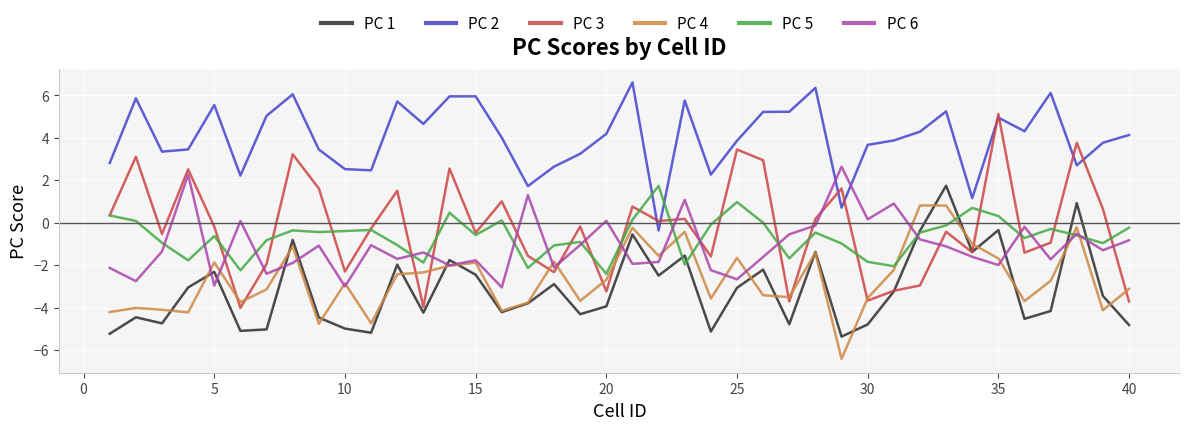

Which series has the largest range (max minus min)?

PC 3